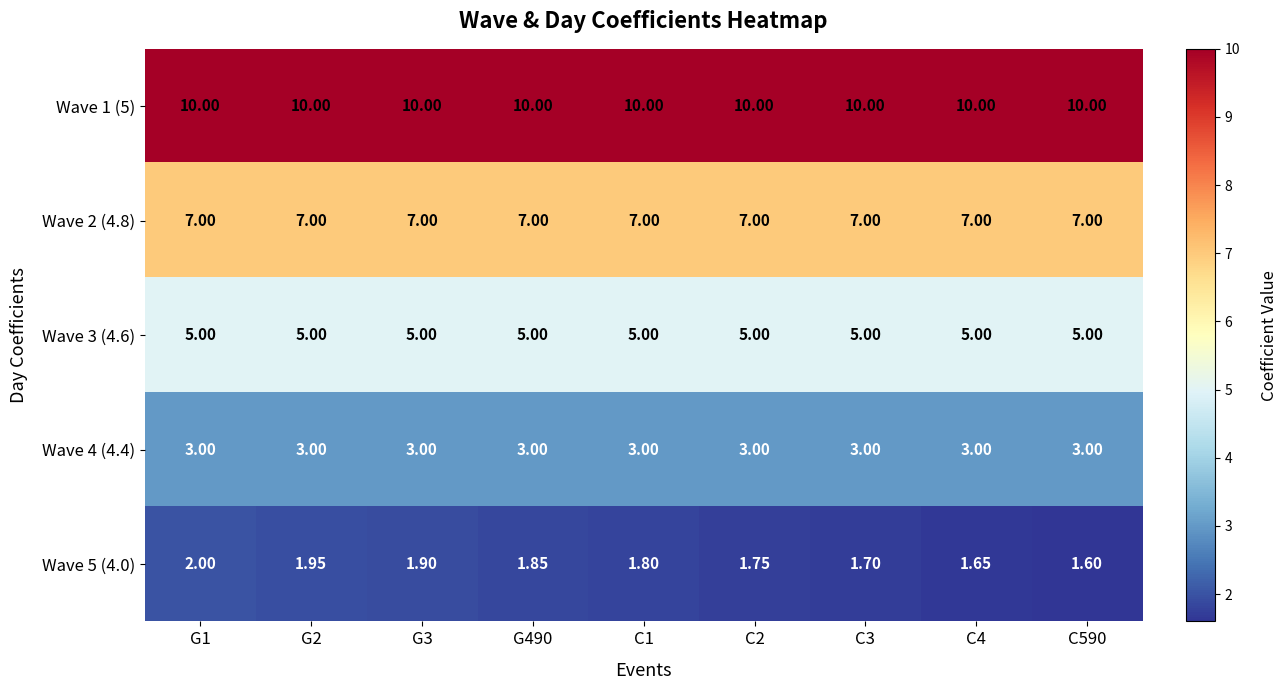

Between G1 and C1, which series saw the biggest shift?

Wave 5 (4.0)